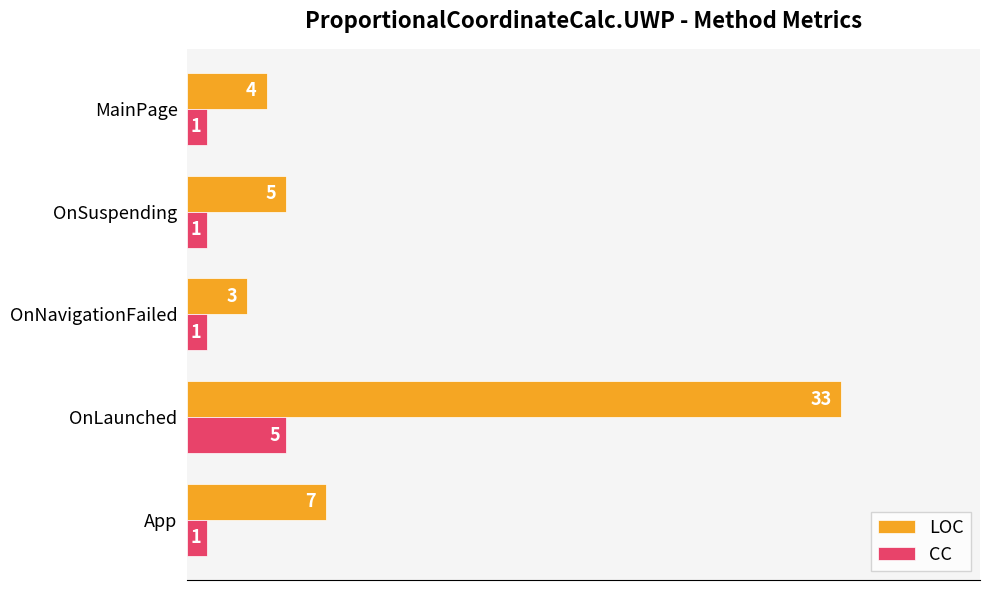

Rank the series by their average value, from highest to lowest.

LOC, CC